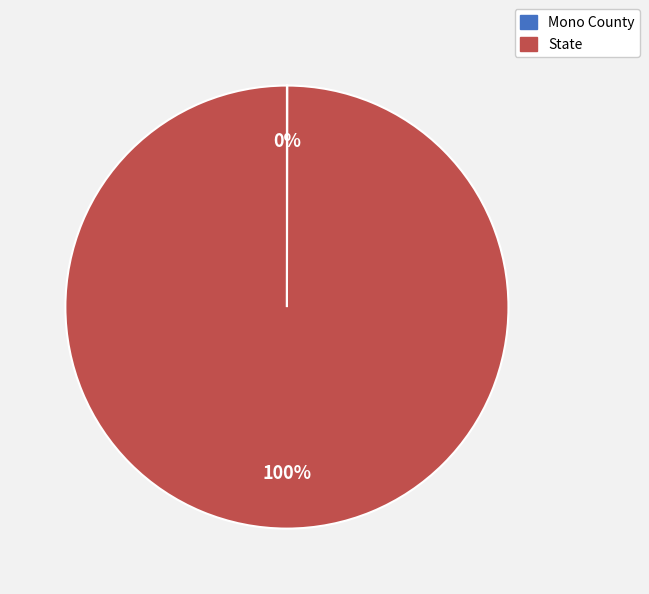

Which category has the biggest portion of the pie?

State